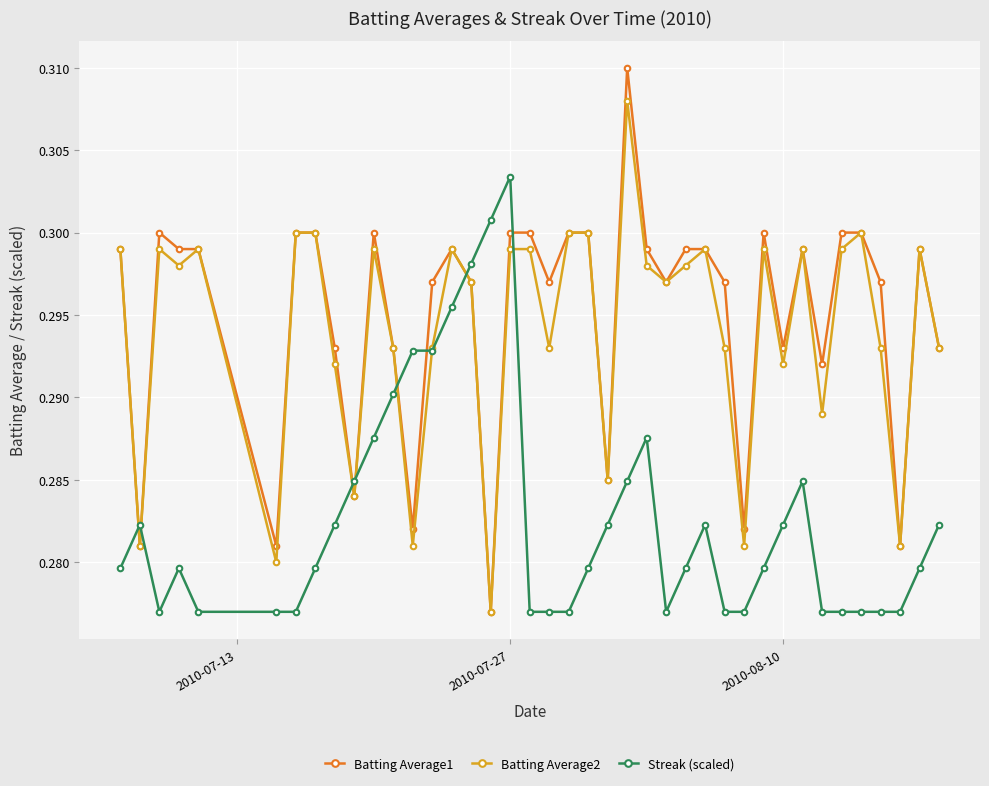

How many Batting Average2 values are between 0 and 1?

40